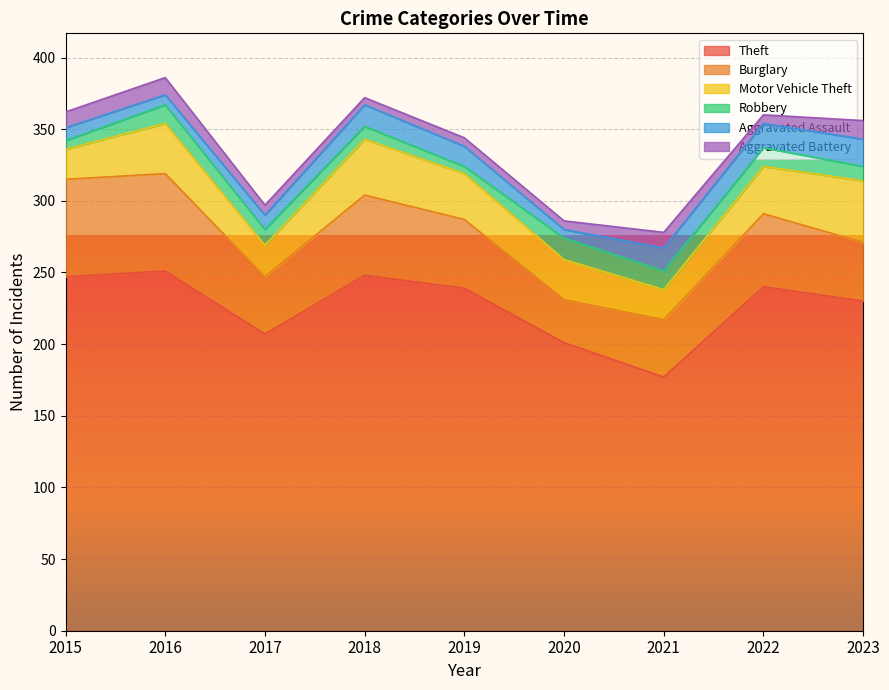

Does the chart display data point markers on the line(s)?

No